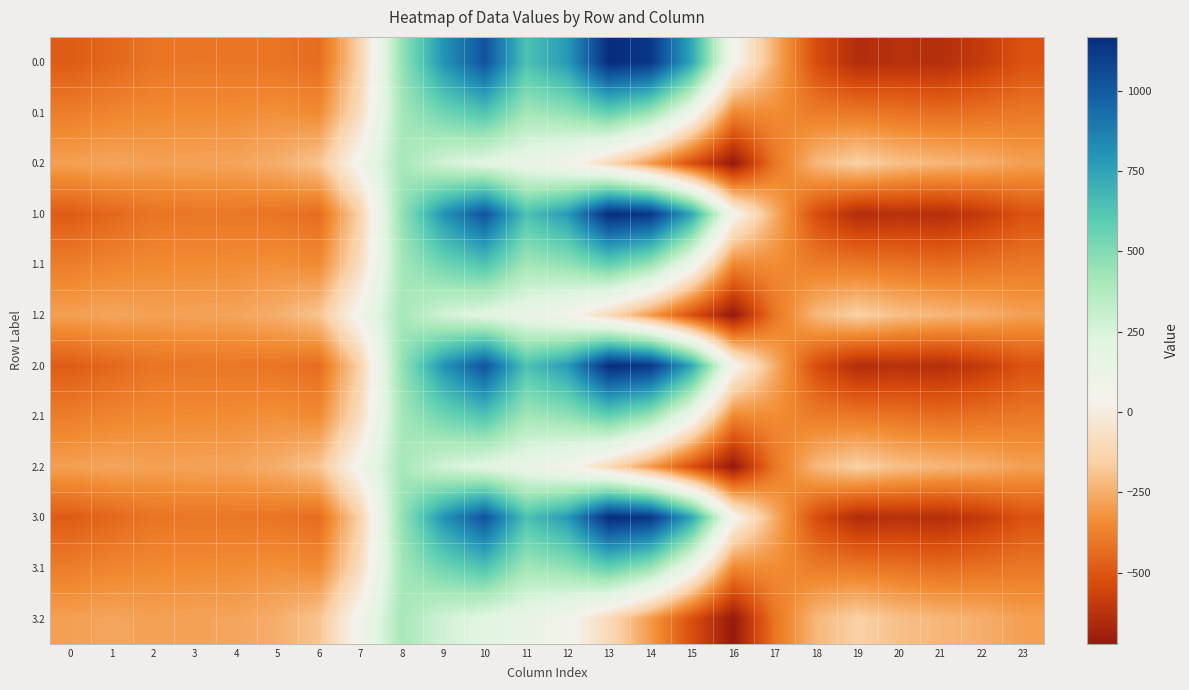

What is the minimum value shown in the chart?

-721.2